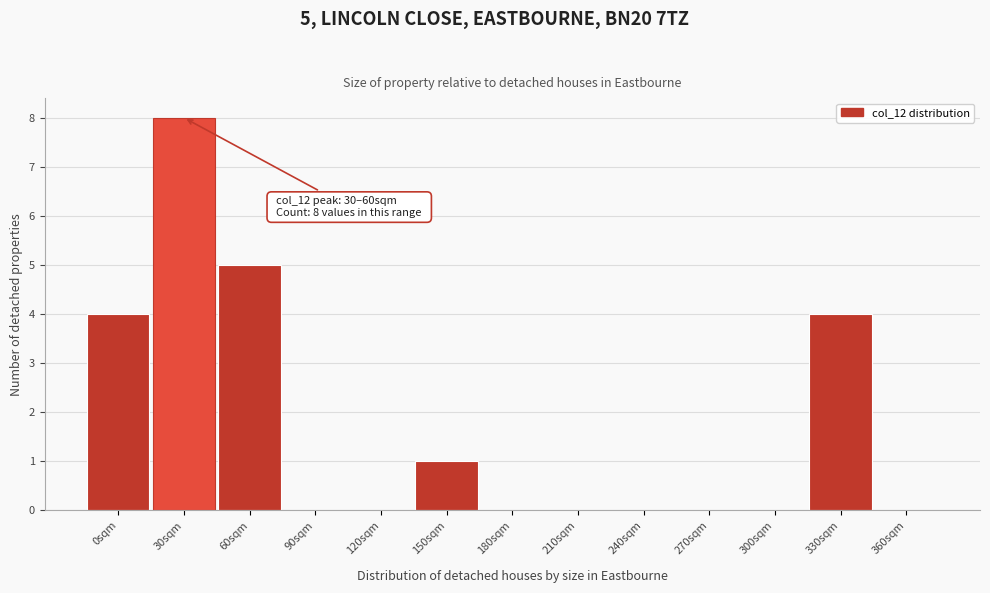

Reading left to right, what are all the values shown in this chart?

0sqm=4	30sqm=8	60sqm=5	90sqm=0	120sqm=0	150sqm=1	180sqm=0	210sqm=0	240sqm=0	270sqm=0	300sqm=0	330sqm=4	360sqm=0